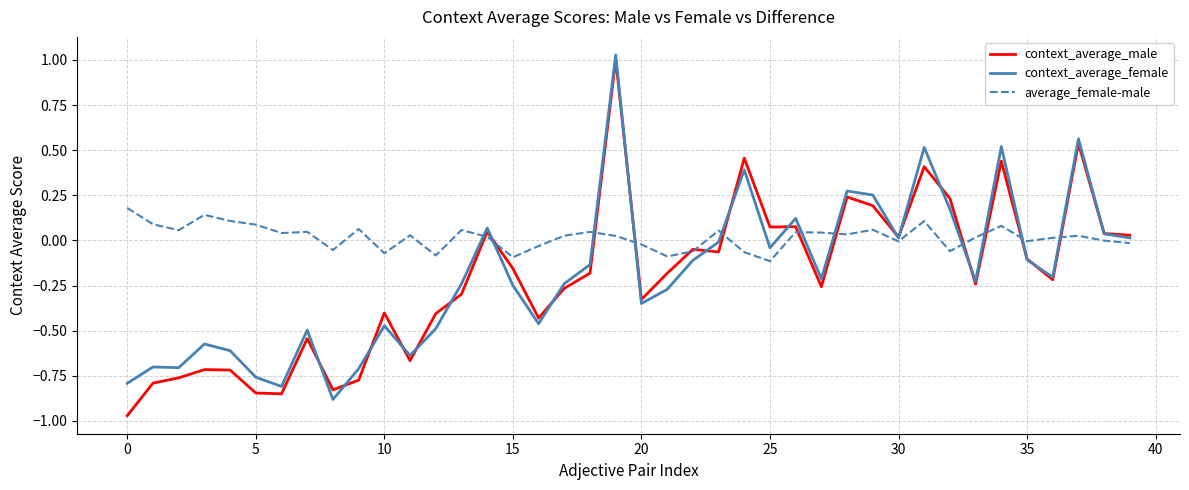

How many values in the context_average_male series are below 0?

26